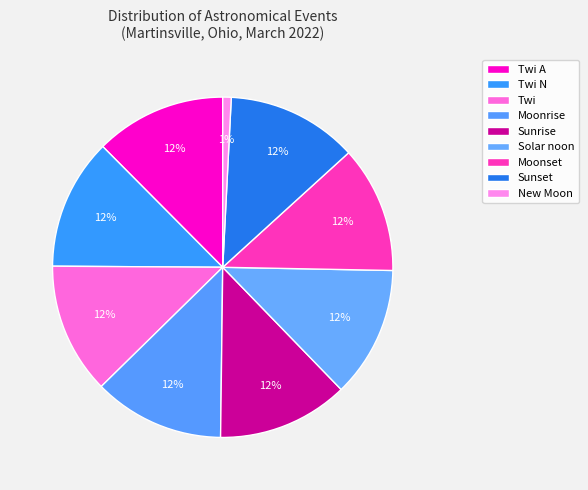

How many slices are in this pie chart?

9